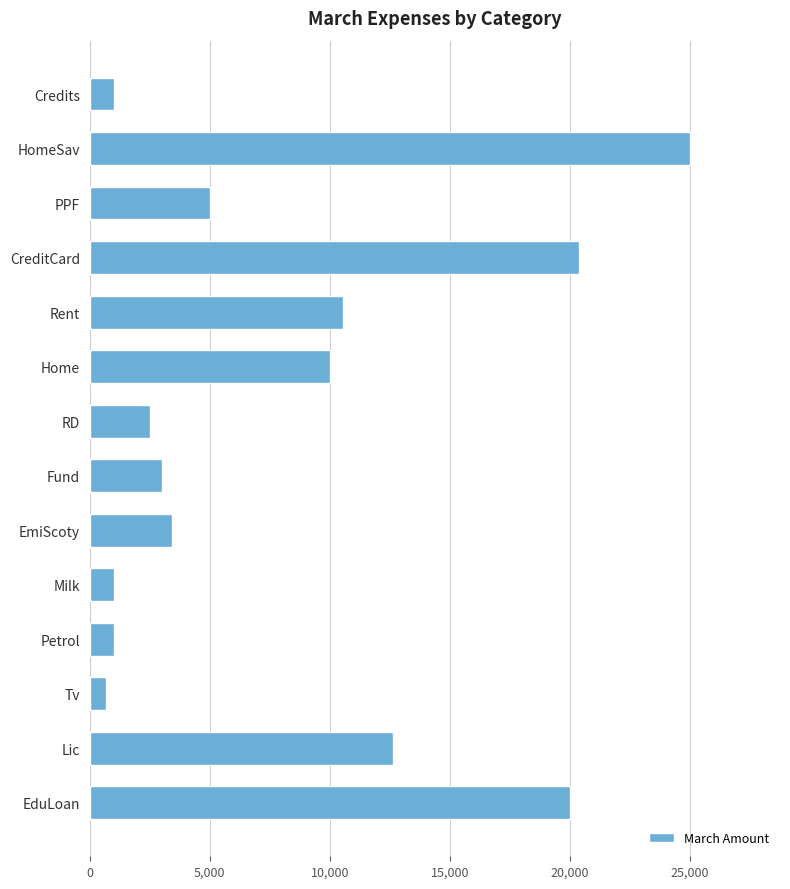

What is the maximum value shown in the chart?

25000